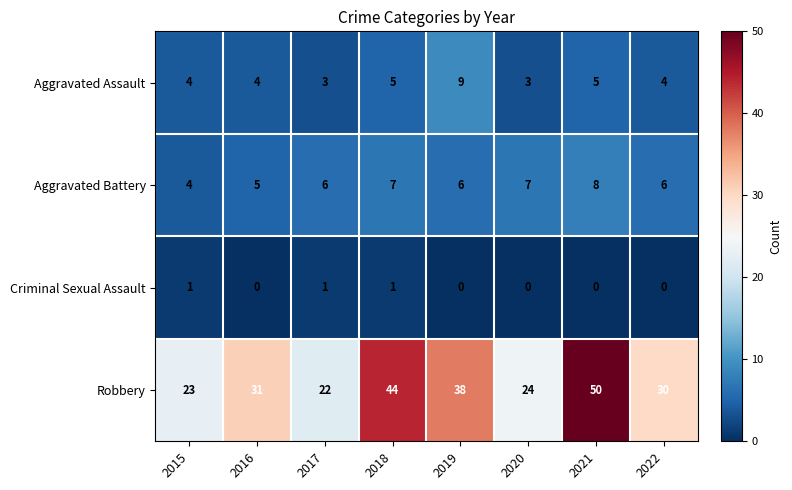

The Criminal Sexual Assault series shows 1 at 2015. True or false?

True